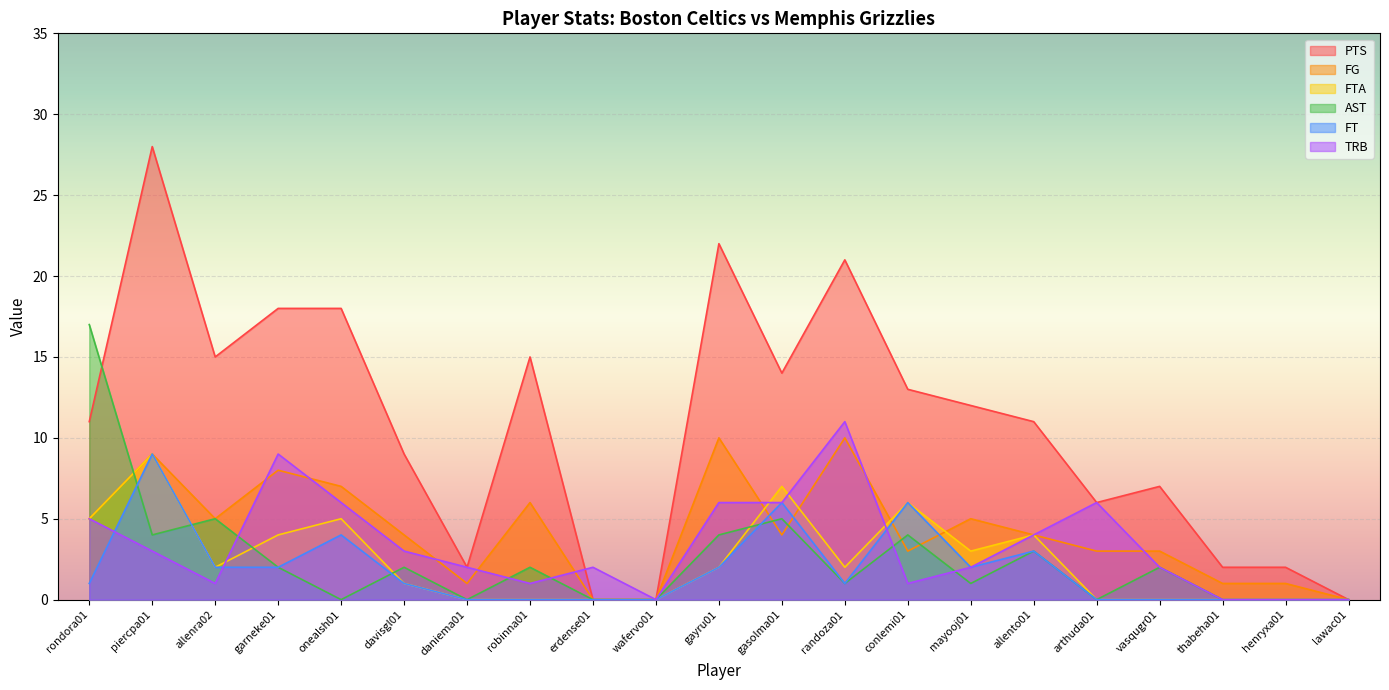

List the series in order of their peak value, lowest first.

FTA, FT, FG, TRB, AST, PTS